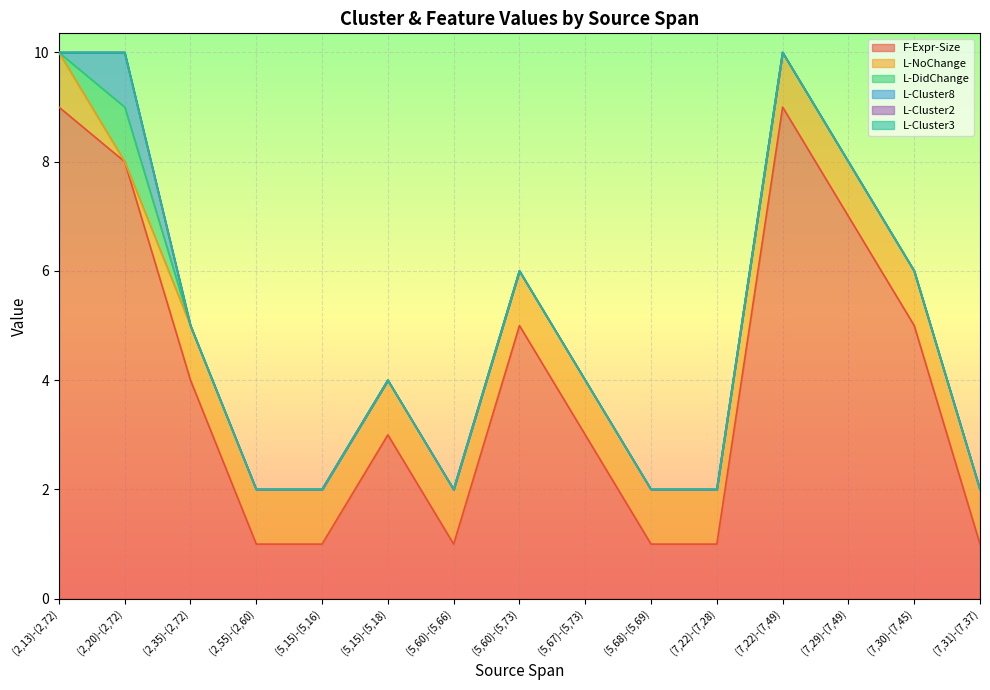

Which series has the largest range (max minus min)?

F-Expr-Size